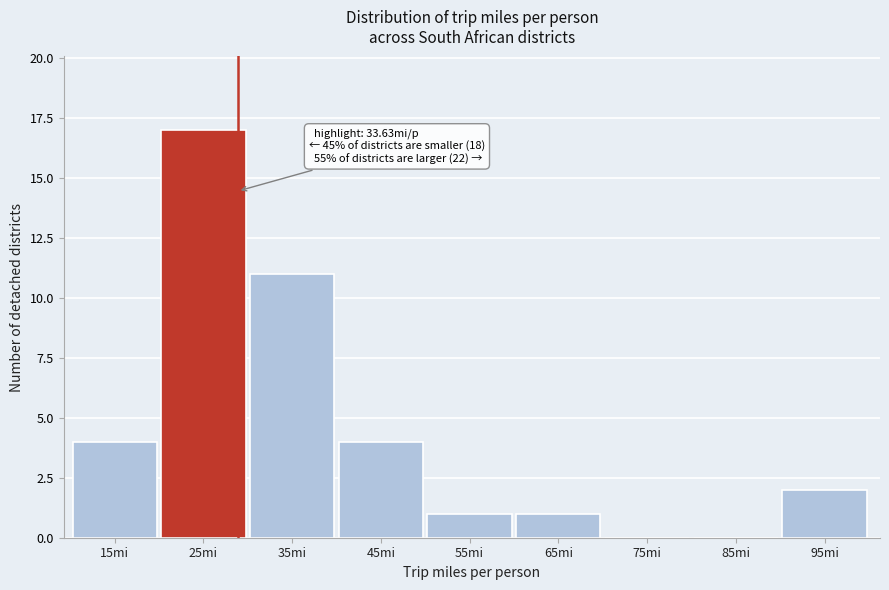

Reading right to left, list all the values displayed in this chart.

95mi=2	85mi=0	75mi=0	65mi=1	55mi=1	45mi=4	35mi=11	25mi=17	15mi=4